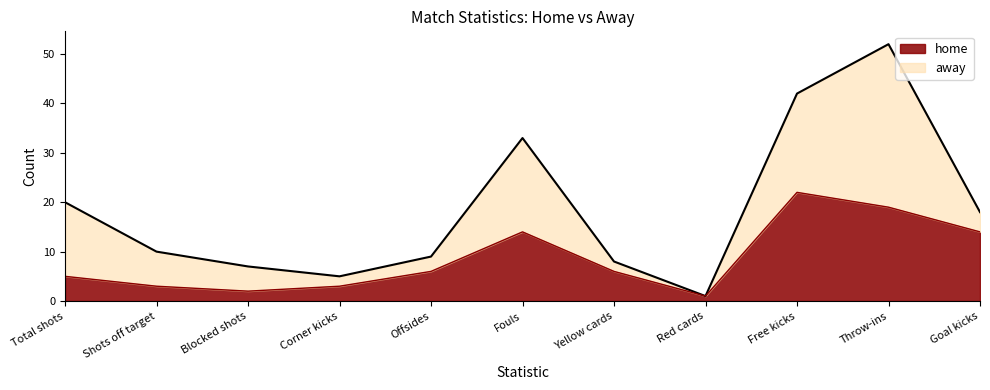

What is the change in value from Offsides to Free kicks?

+16